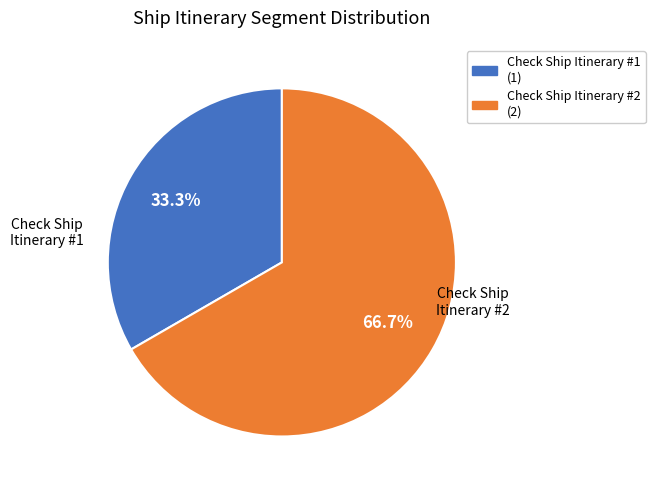

Does Check Ship Itinerary #1 account for over 50% of the chart?

No